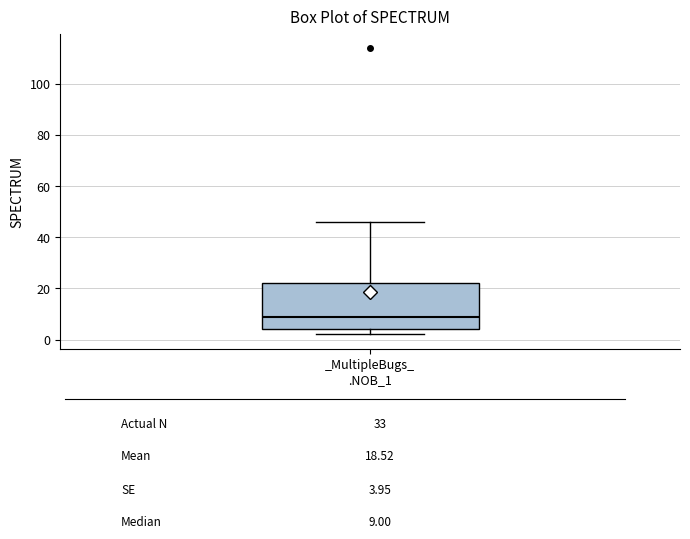

Read this box plot against the y-axis: the position of the median line, the range covered by the box, and the ends of both whiskers. The values are not printed on the chart, so give them approximately, as read against the axis.

median 10, box 4 to 22, whiskers 2 to 46